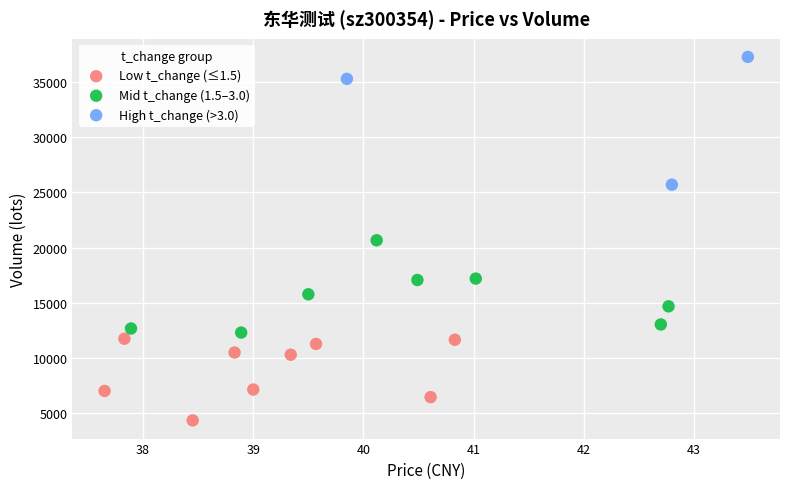

Which series contains the highest Y value?

High t_change (>3.0)